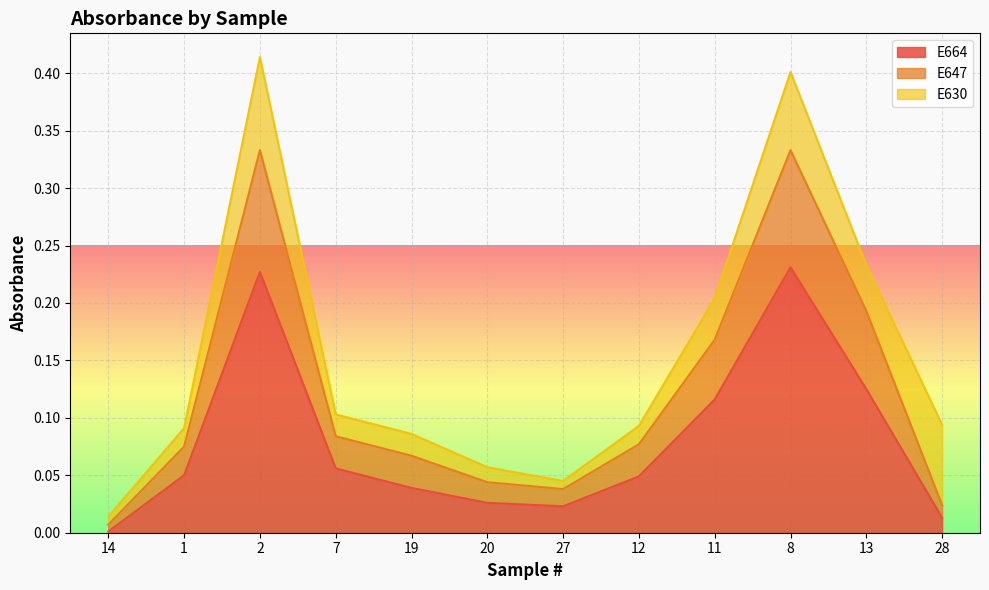

What is the label of the 2nd point from the right?

13